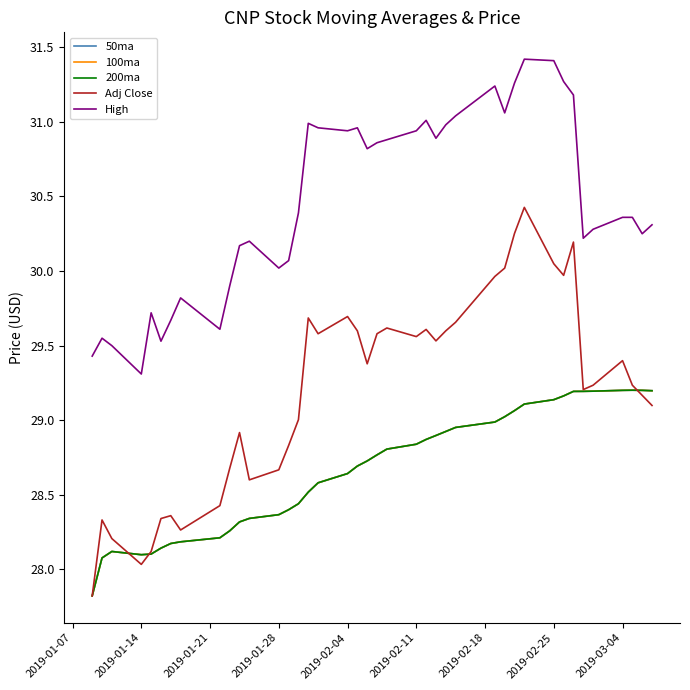

Is this an area chart (filled region under the line)?

No